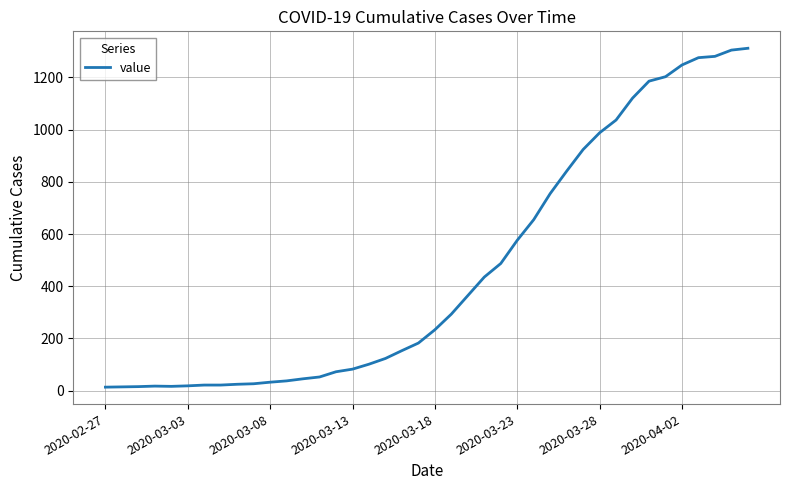

What is the greatest value displayed?

1312